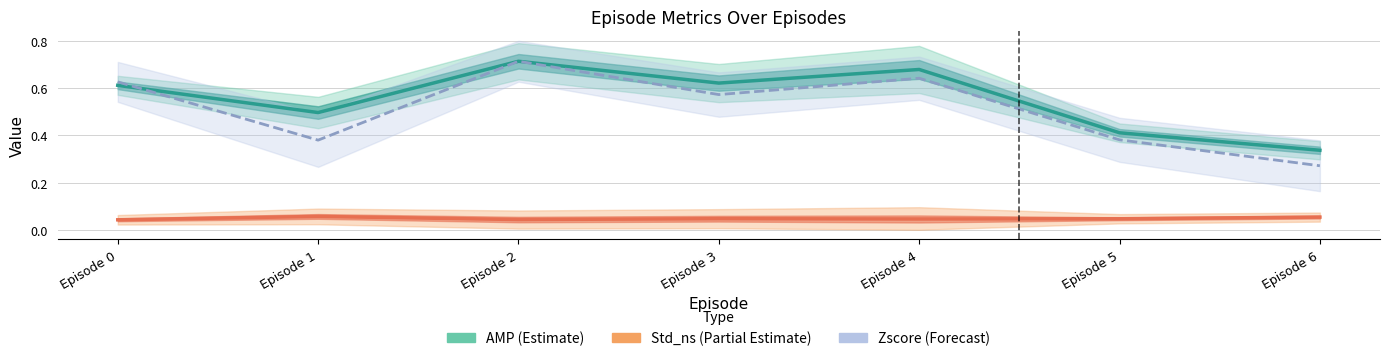

At which label does Std_ns reach its minimum?

Episode 0